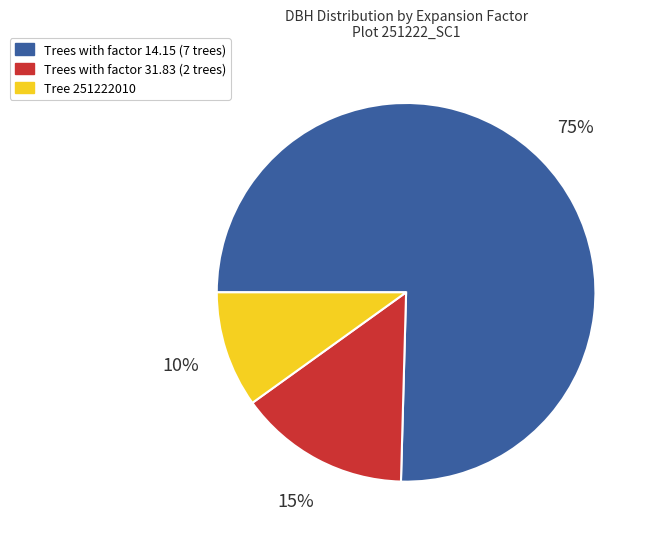

Is there any slice that represents more than half of the pie?

Yes